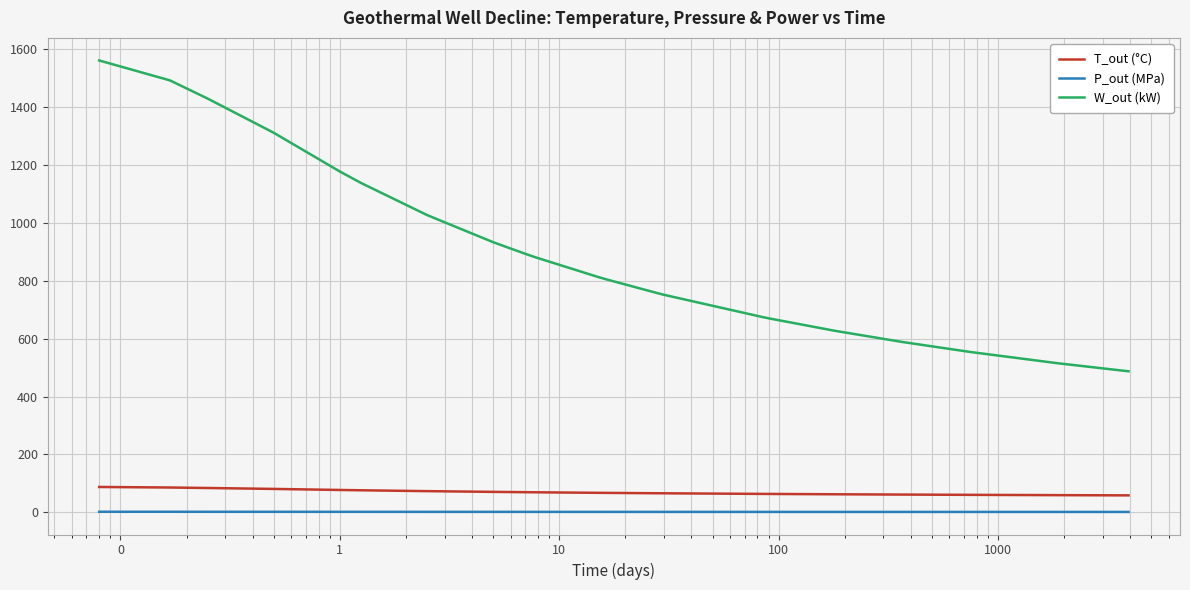

What is the difference between the maximum and minimum values in the W_out (kW) series?

1074.4